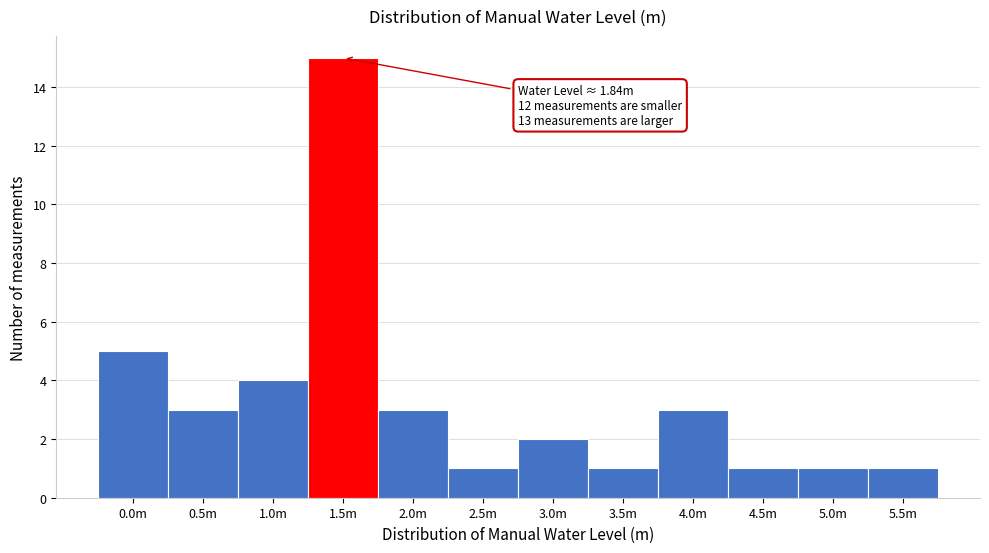

Reading left to right, list all the values displayed in this chart.

5	3	4	15	3	1	2	1	3	1	1	1